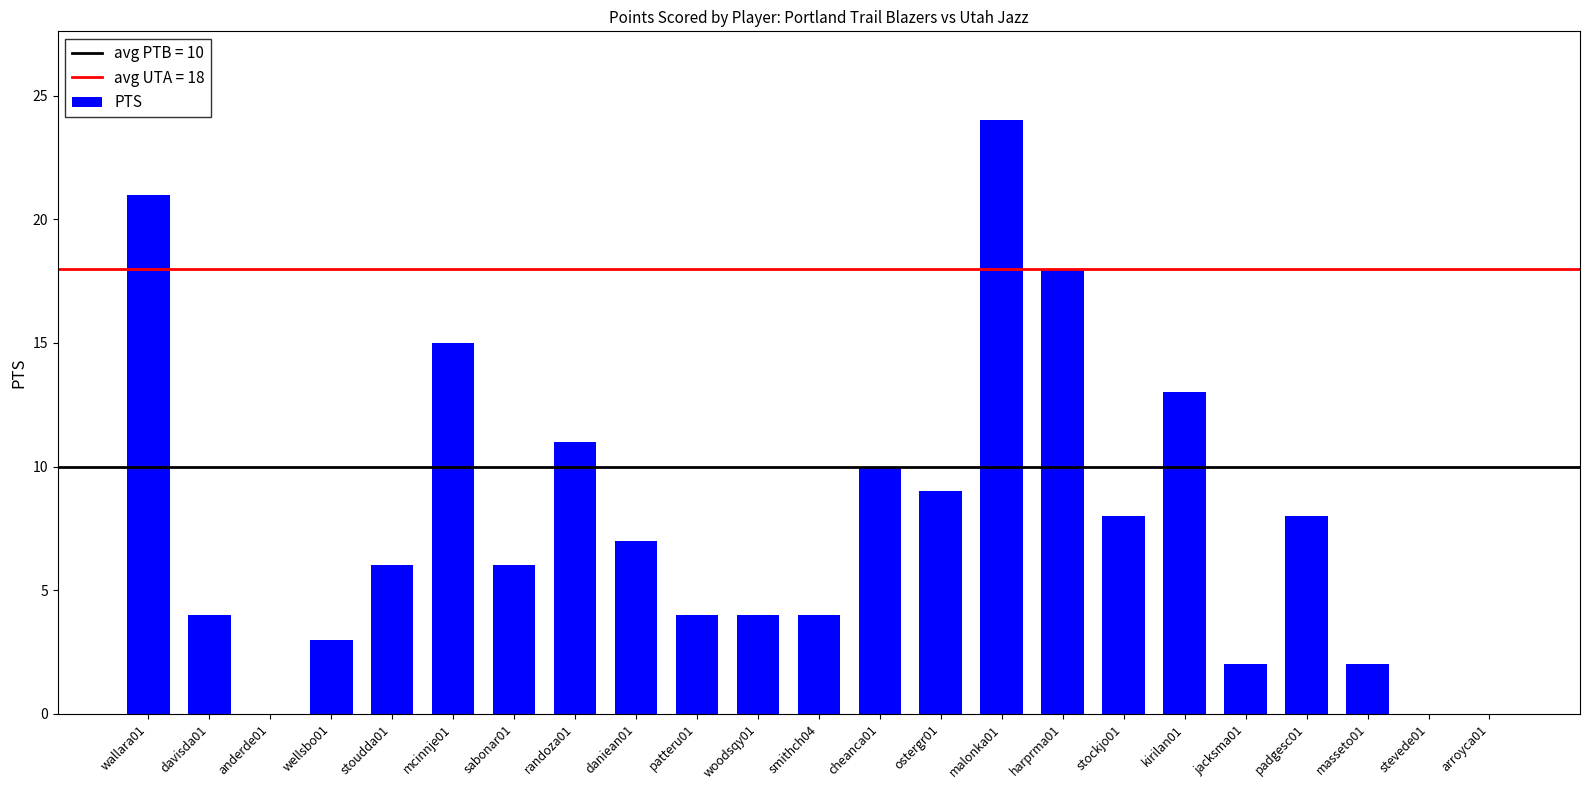

The value at smithch04 is 4. True or false?

True